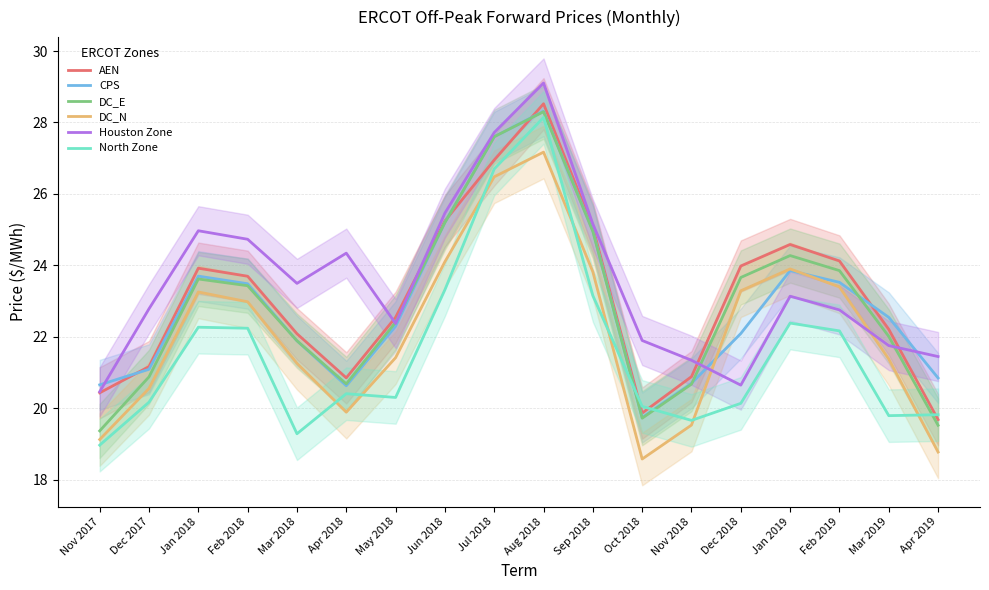

Where is the first local minimum for DC_E?

Apr 2018